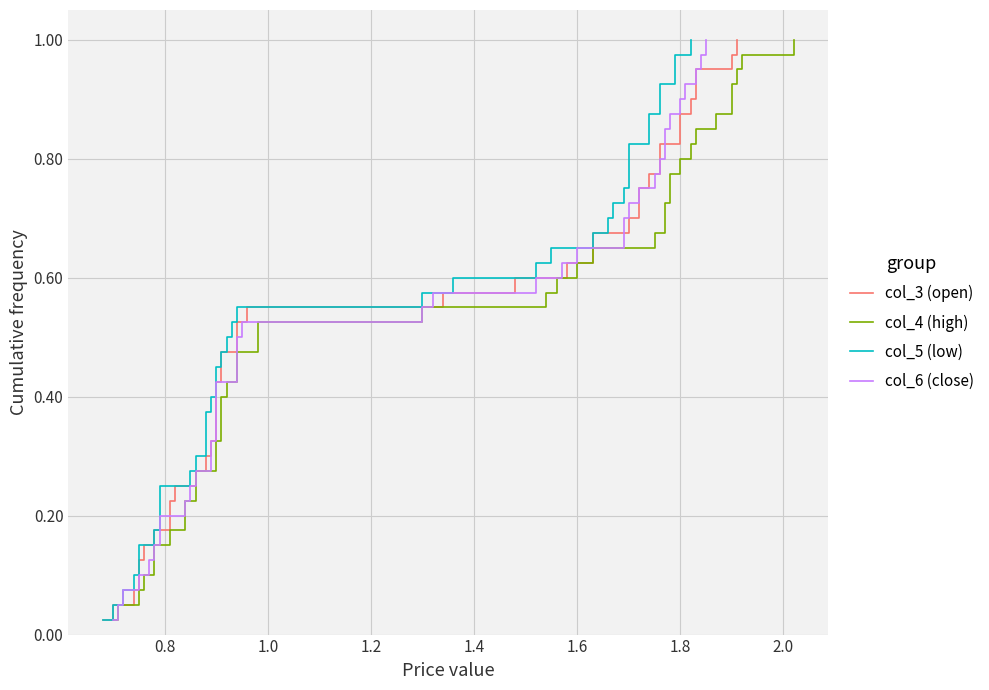

True or false: col_3 (open) and col_4 (high) intersect in this chart.

False